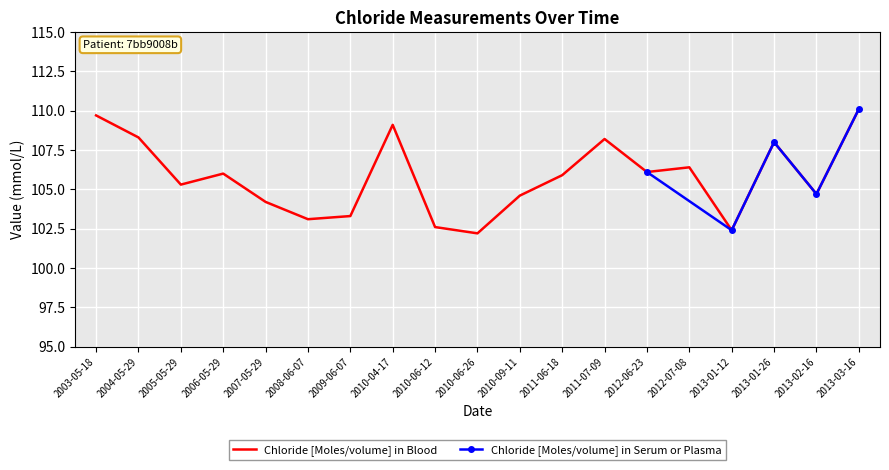

What is the label of the 19th point from the right?

2003-05-18